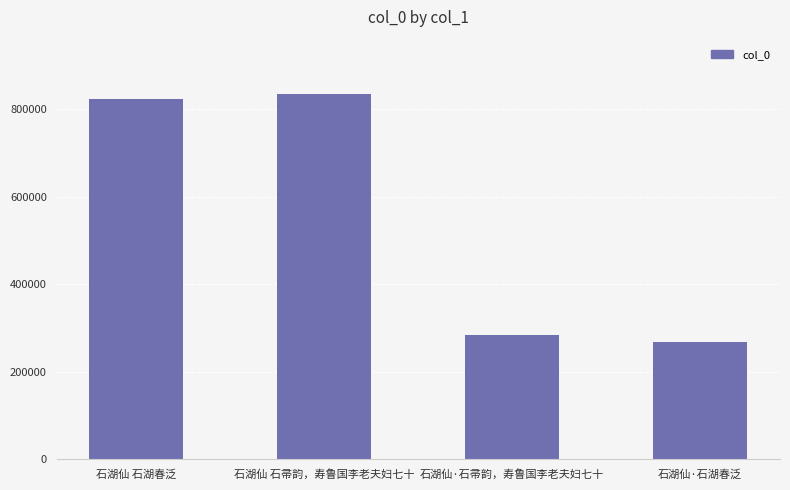

Rank the categories by value from highest to lowest.

石湖仙 石帚韵，寿鲁国李老夫妇七十, 石湖仙 石湖春泛, 石湖仙·石帚韵，寿鲁国李老夫妇七十, 石湖仙·石湖春泛